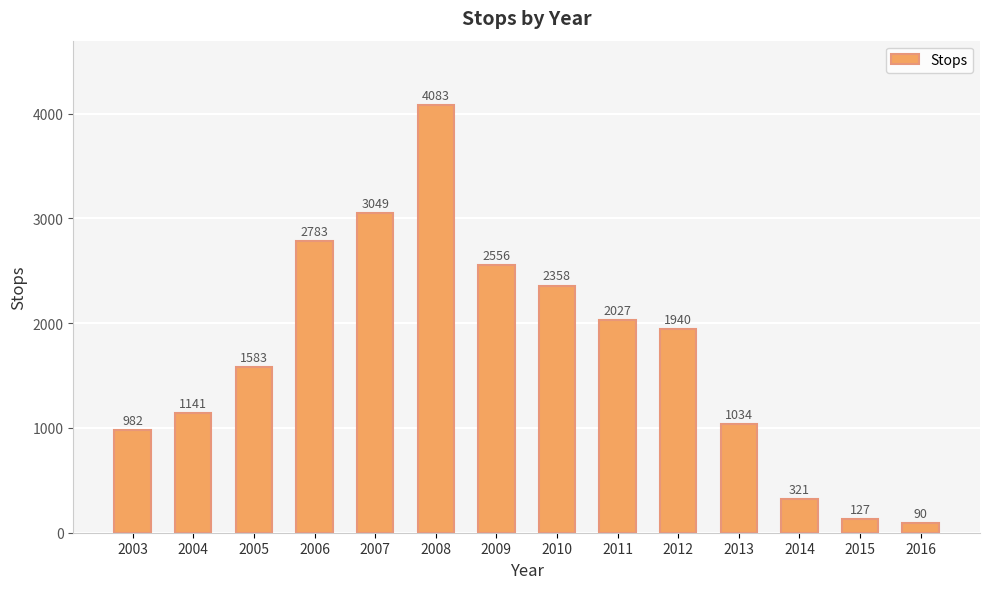

Reading left to right, extract all data points from this chart.

982	1141	1583	2783	3049	4083	2556	2358	2027	1940	1034	321	127	90